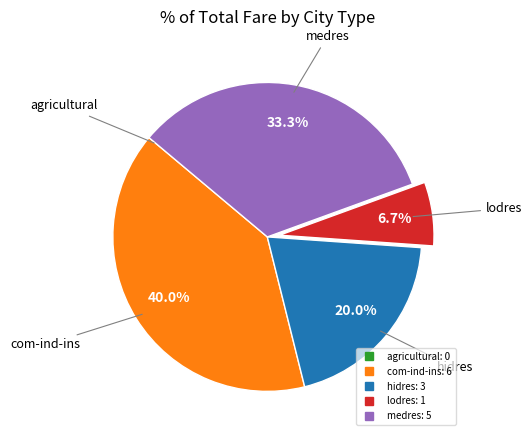

To the nearest percent, what is the difference between the largest and smallest slice percentages?

40%